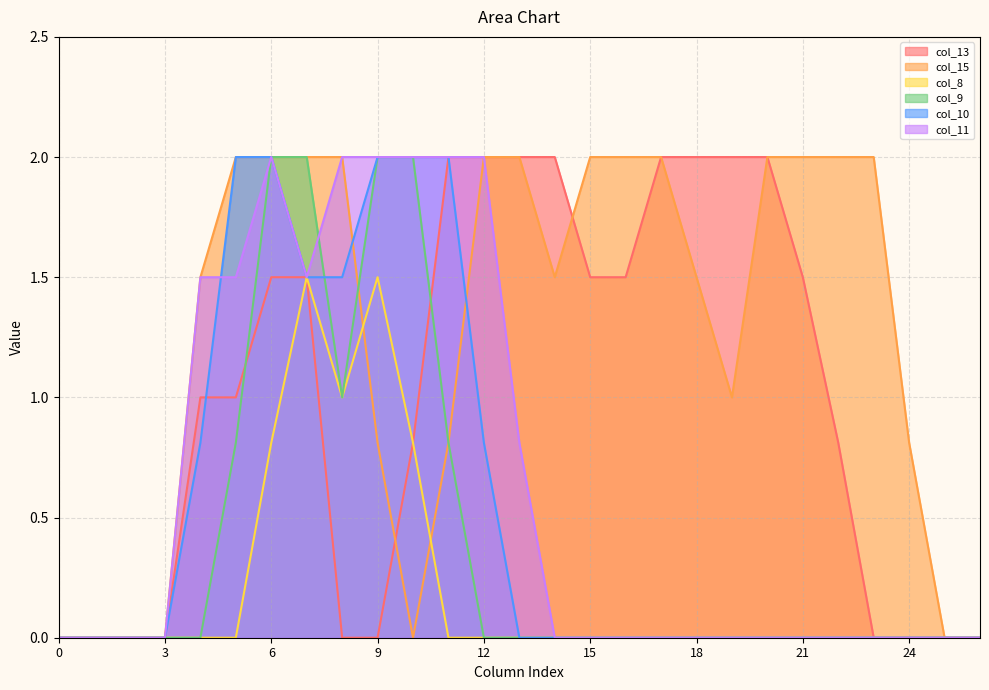

How many categories are shown in the chart?

27